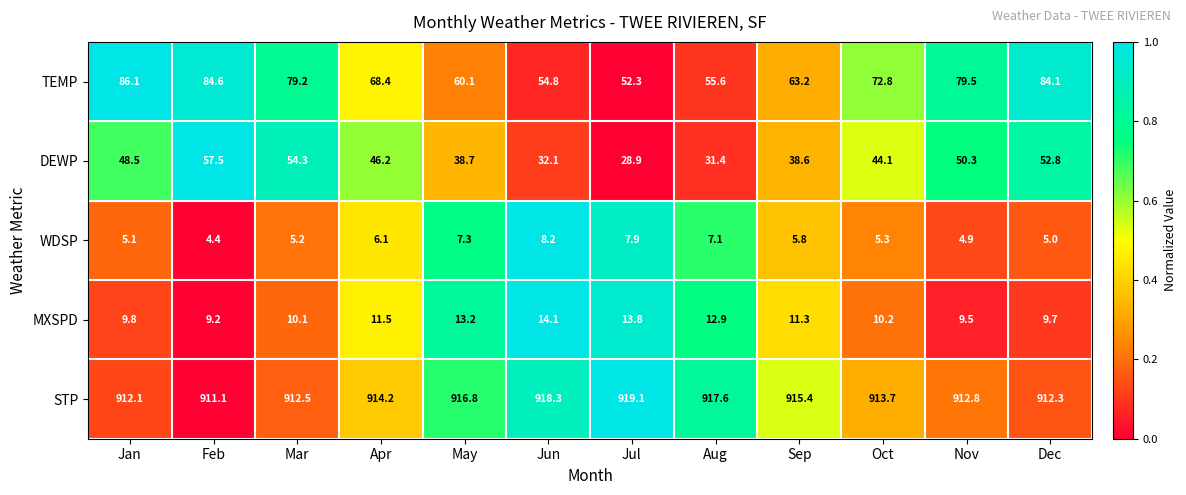

What is the sum of all MXSPD values?

135.3